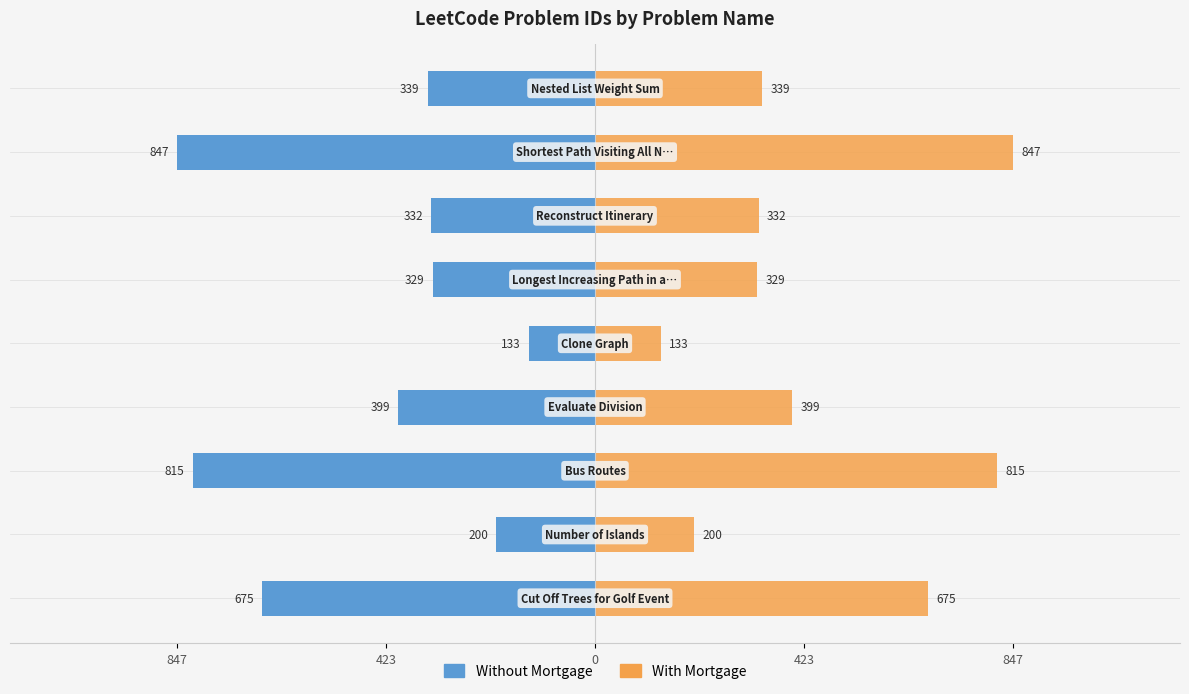

What is the average value of the With Mortgage series?

452